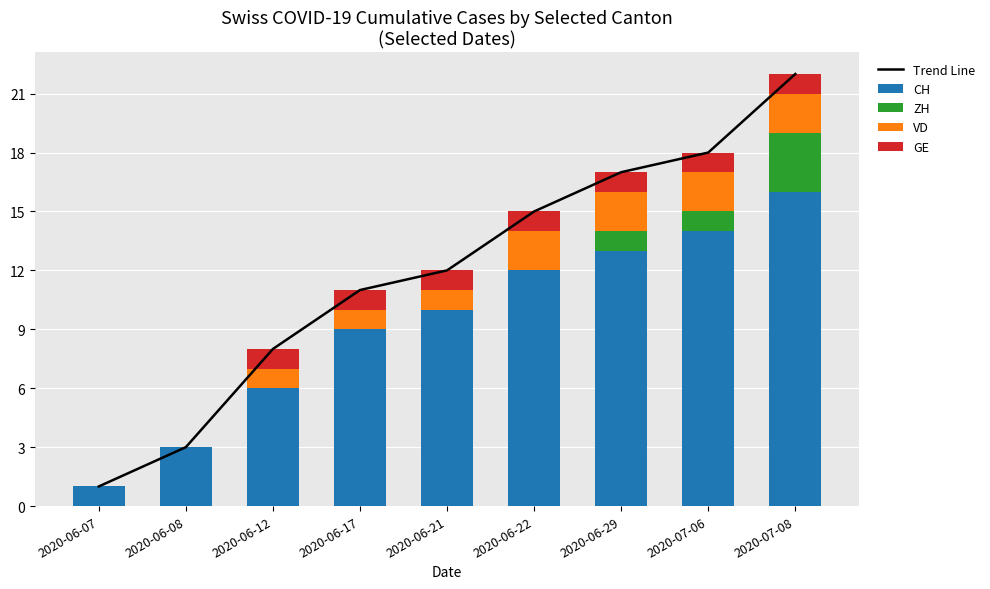

How many categories are shown in the chart?

9